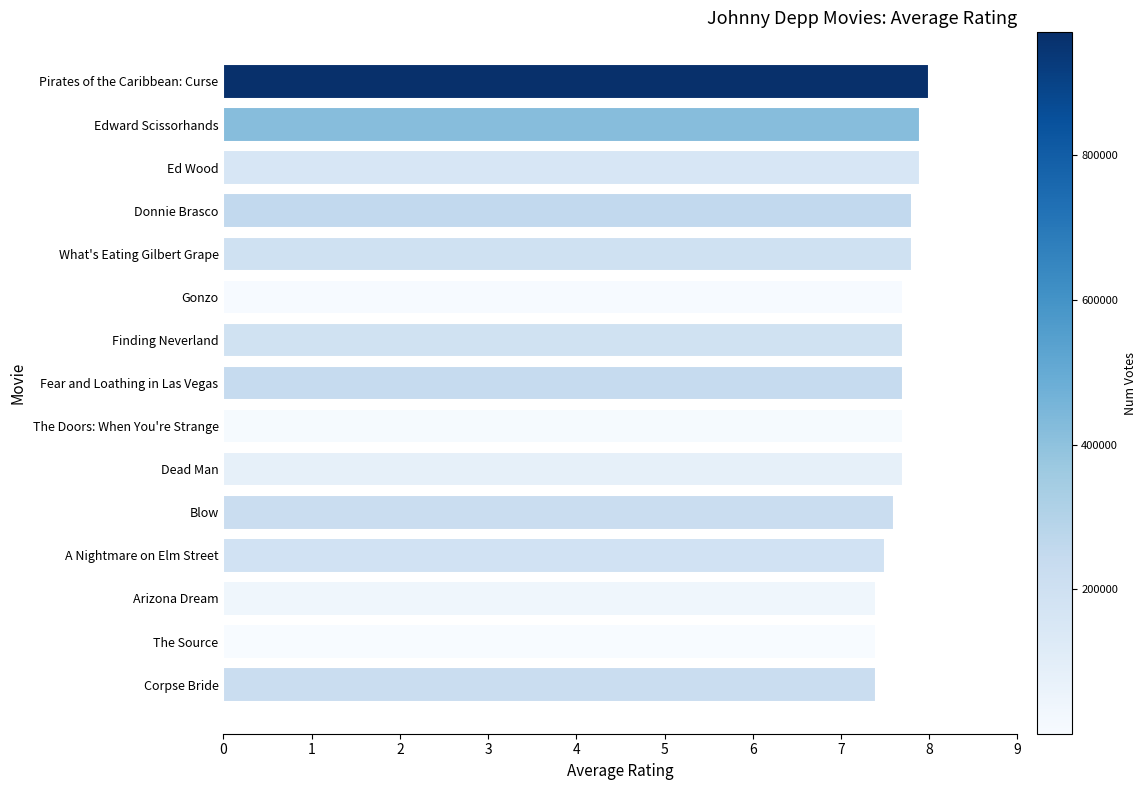

Are the bars horizontal?

Yes